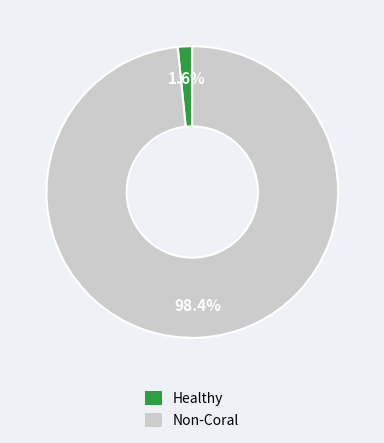

Does any single category account for the majority?

Yes